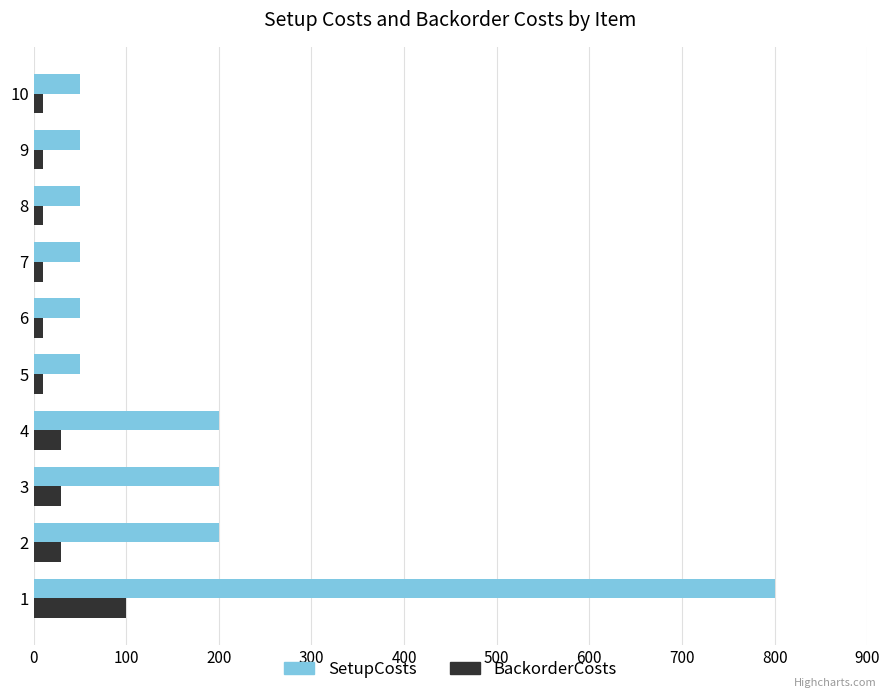

What is the sum of all SetupCosts values?

1700